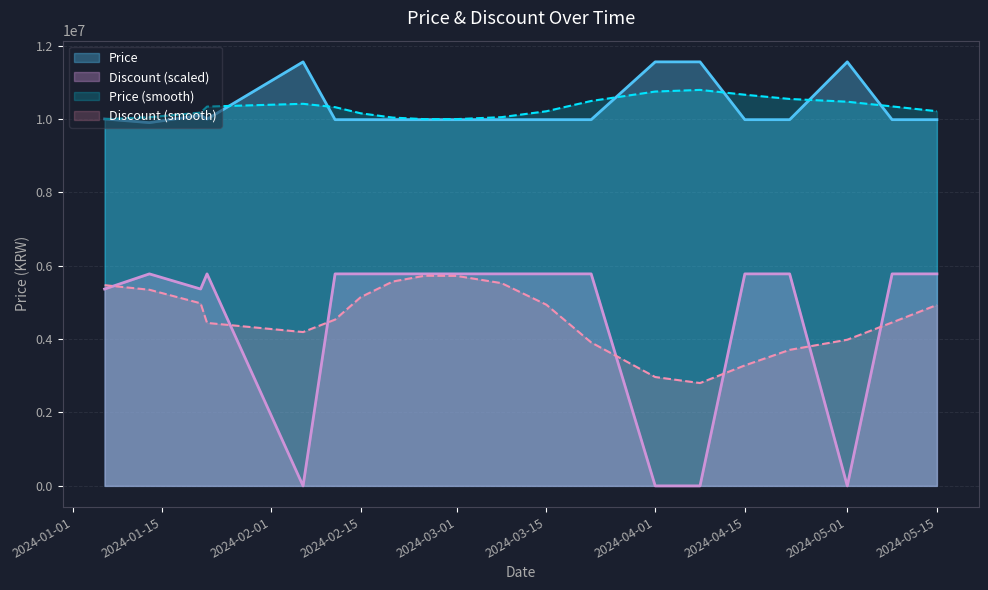

What is the label of the 5th point from the right?

2024-04-15